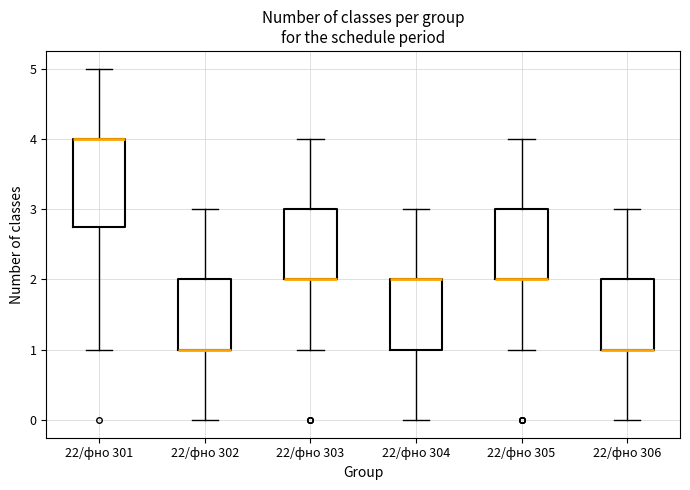

Reading left to right, read every box against the y-axis: the position of its median line, the range the box covers, and the ends of its whiskers. The values are not printed on the chart, so give them approximately, as read against the axis.

22/фно 301: median 4.0 (drawn on the box's upper edge), box 2.8 to 4.0, whiskers 1.0 to 5.0
22/фно 302: median 1.0 (drawn on the box's lower edge), box 1.0 to 2.0, whiskers 0.0 to 3.0
22/фно 303: median 2.0 (drawn on the box's lower edge), box 2.0 to 3.0, whiskers 1.0 to 4.0
22/фно 304: median 2.0 (drawn on the box's upper edge), box 1.0 to 2.0, whiskers 0.0 to 3.0
22/фно 305: median 2.0 (drawn on the box's lower edge), box 2.0 to 3.0, whiskers 1.0 to 4.0
22/фно 306: median 1.0 (drawn on the box's lower edge), box 1.0 to 2.0, whiskers 0.0 to 3.0